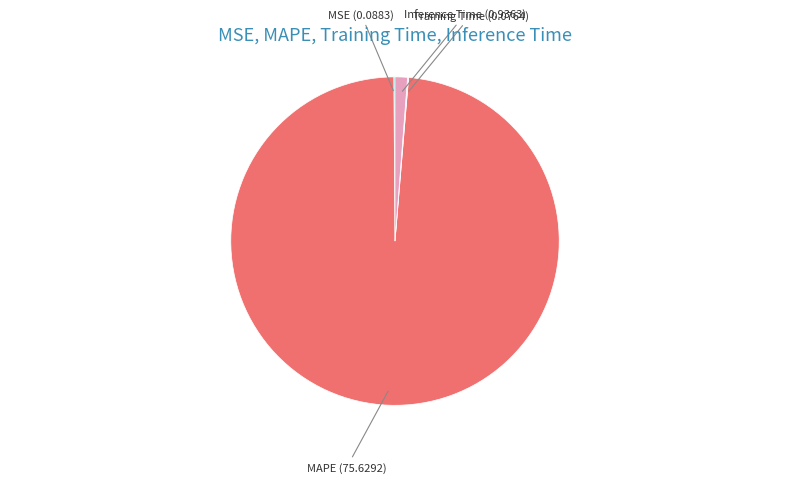

Is there any slice that represents more than half of the pie?

Yes